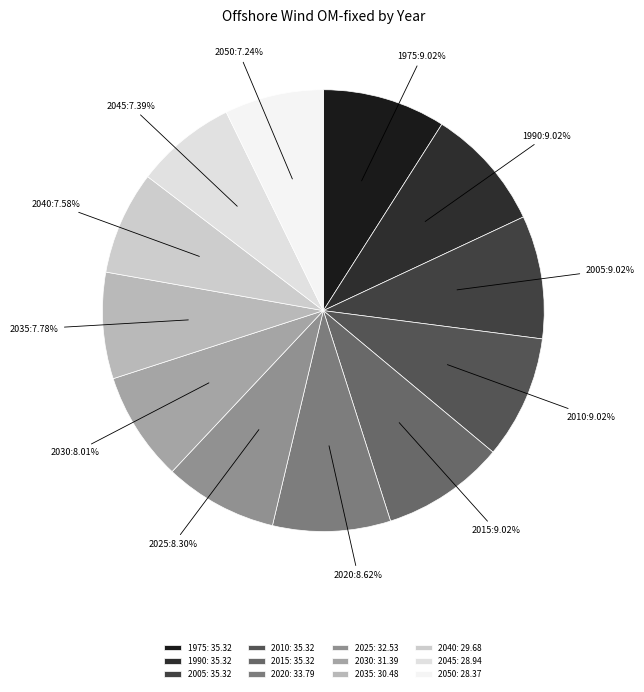

Which slice is the largest?

1975